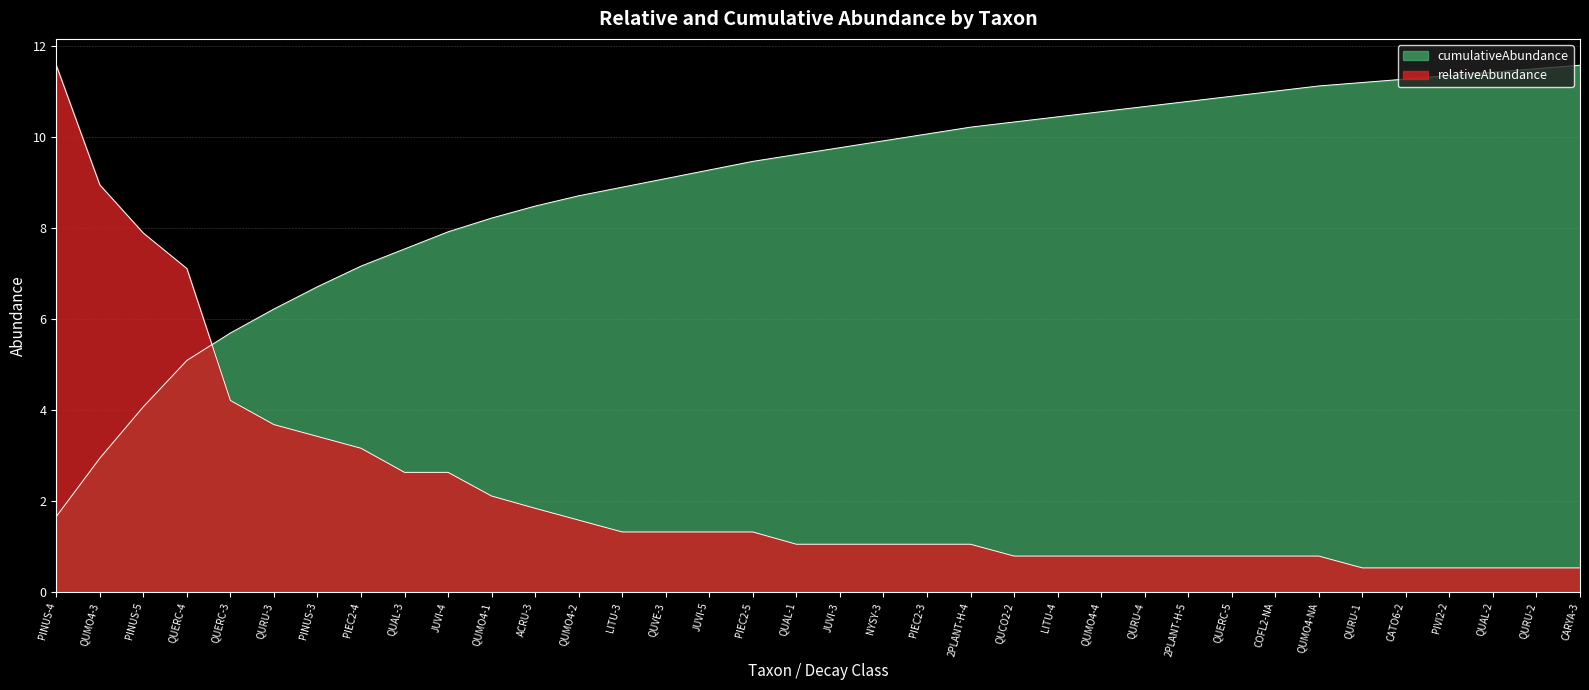

What is the sum of all cumulativeAbundance values?

320.9